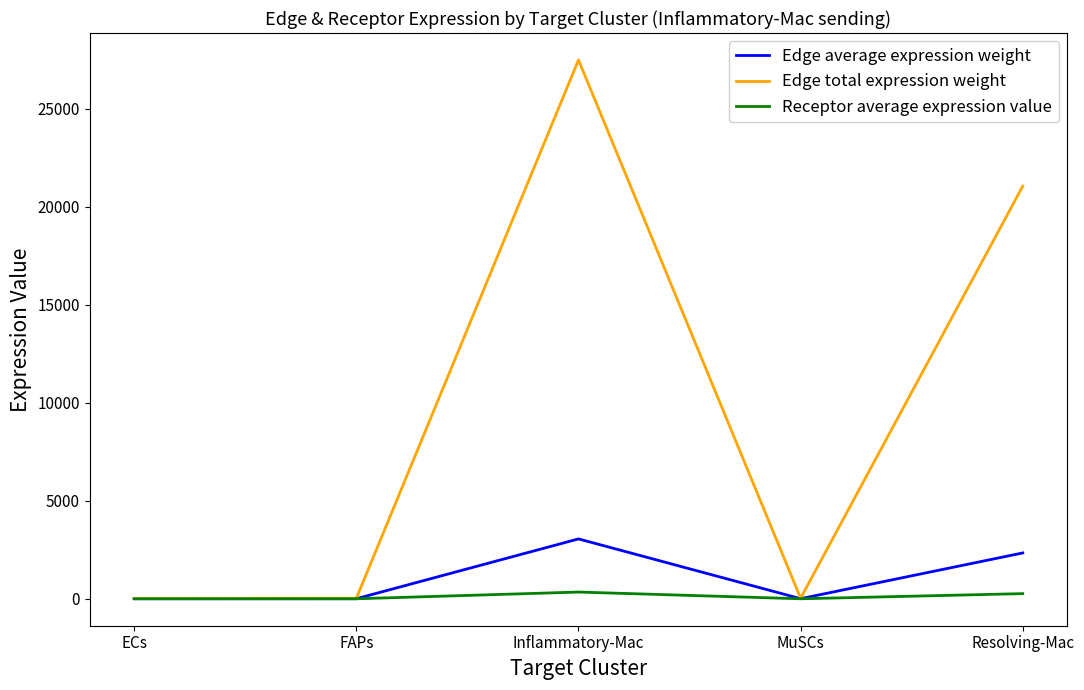

Rank the series by their maximum value, from lowest to highest.

Receptor average expression value, Edge average expression weight, Edge total expression weight